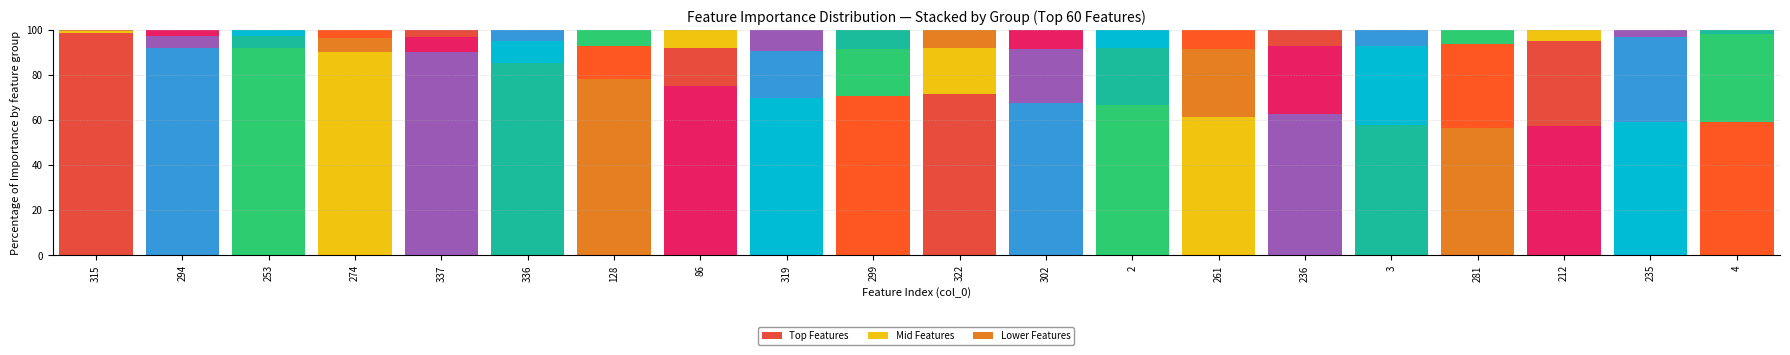

How many series are shown in this chart?

3